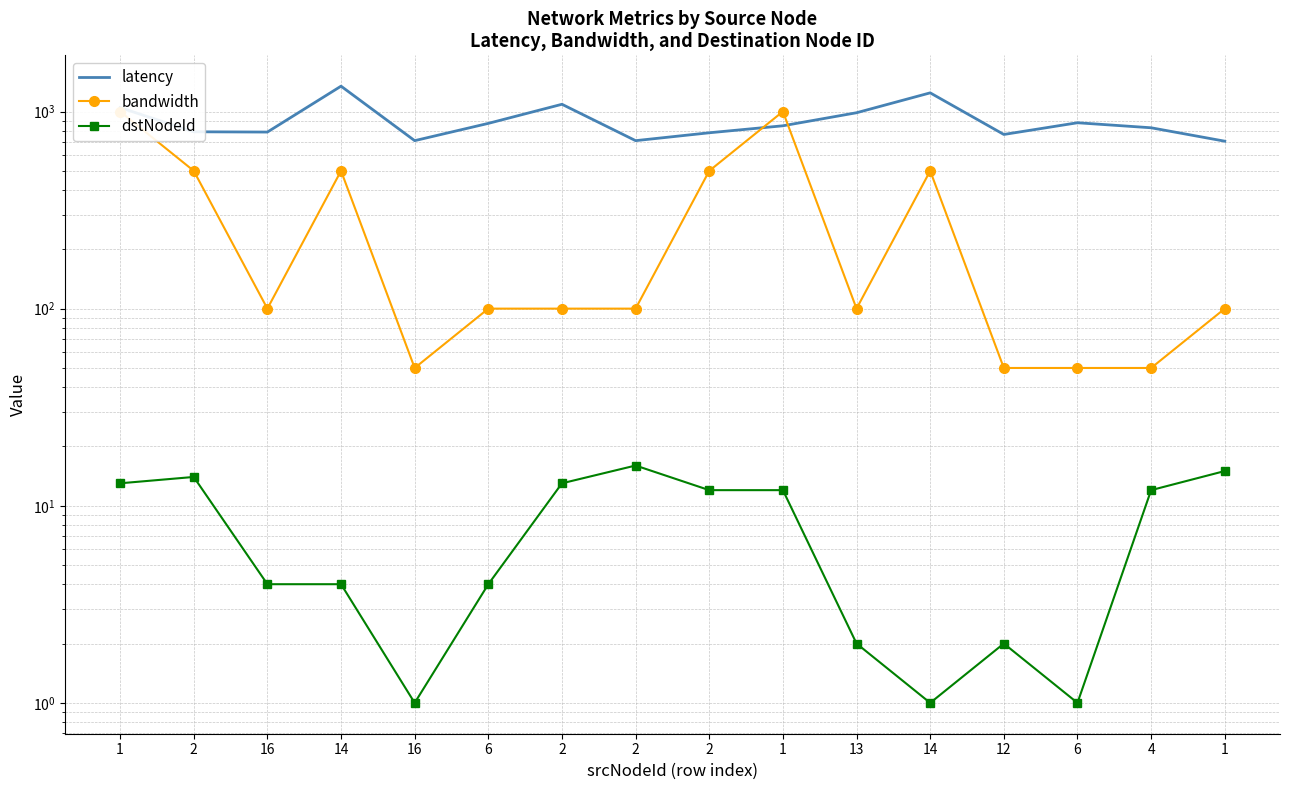

What is the total value across all series at 6?

974.5